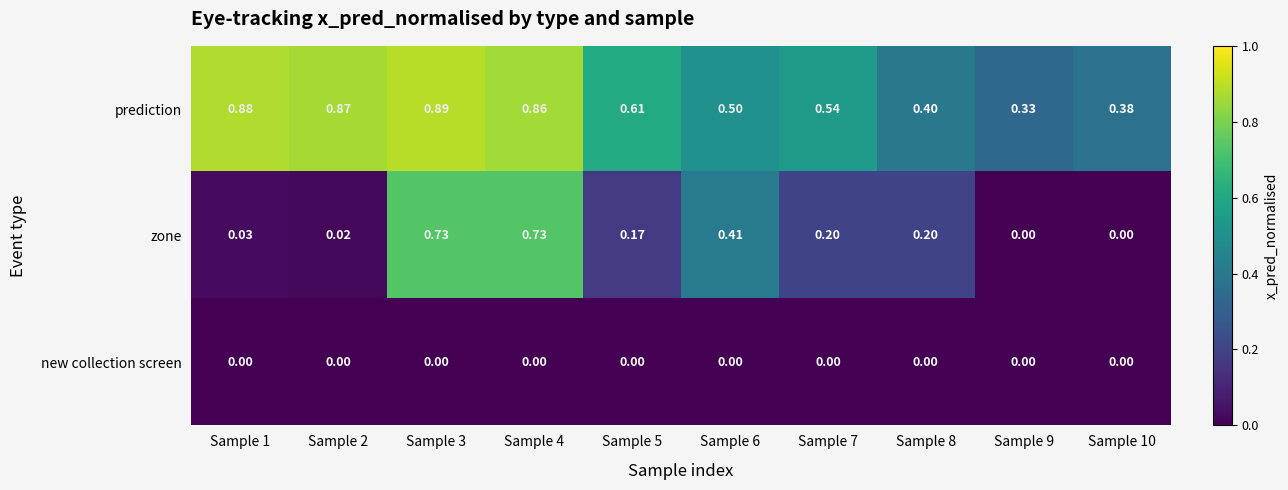

Rank the series by their maximum value, from highest to lowest.

prediction, zone, new collection screen